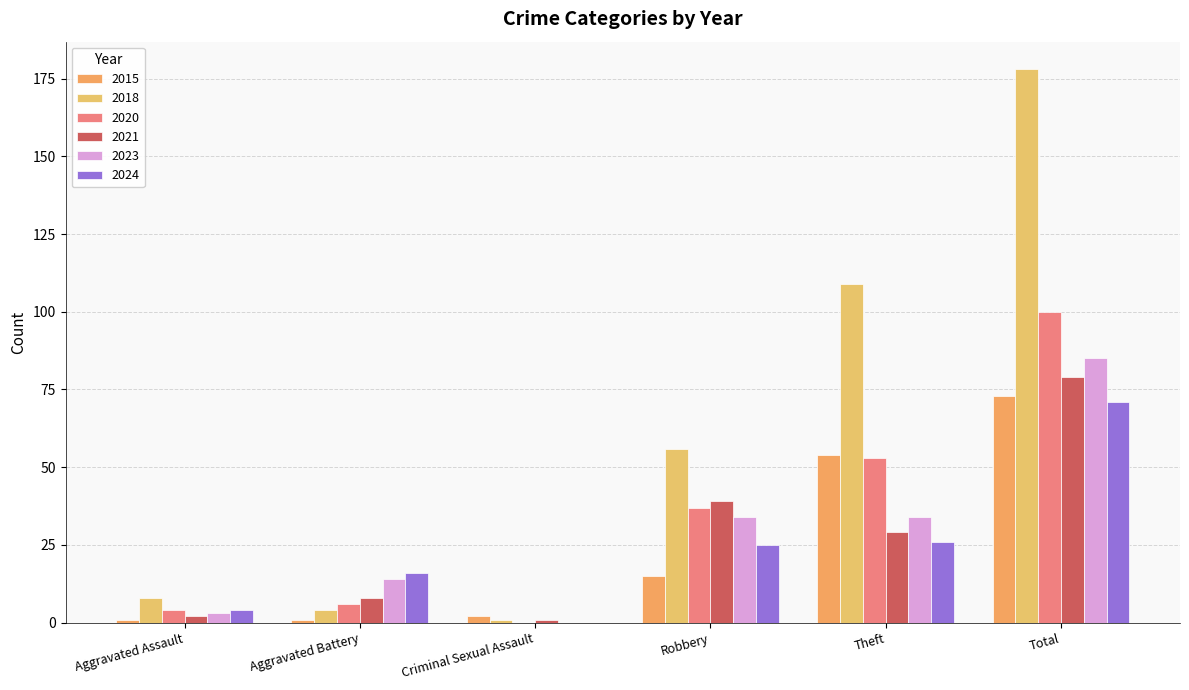

The value of 2023 at Theft is 17. True or false?

False